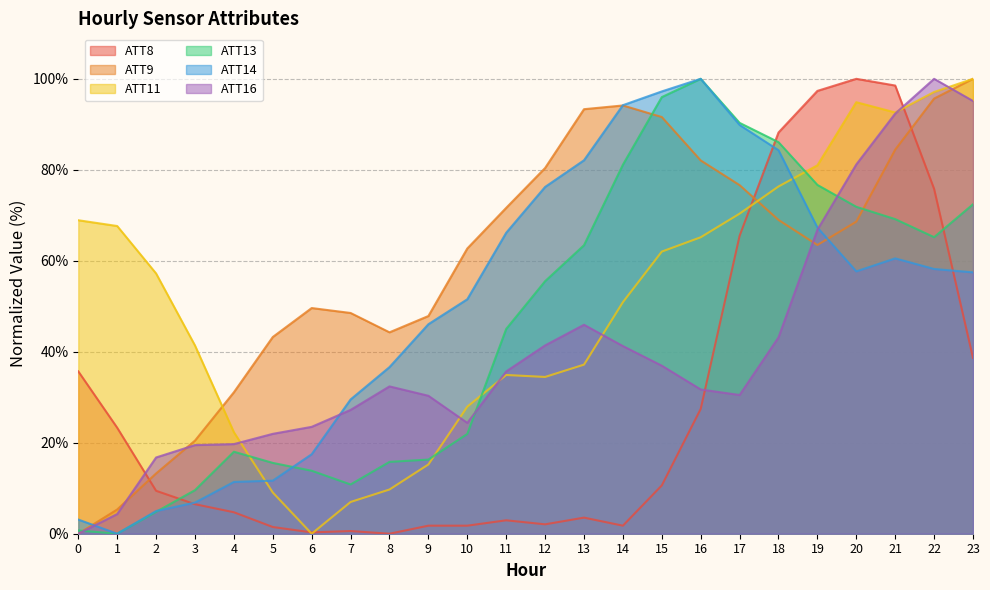

How many lines are shown in the chart?

6